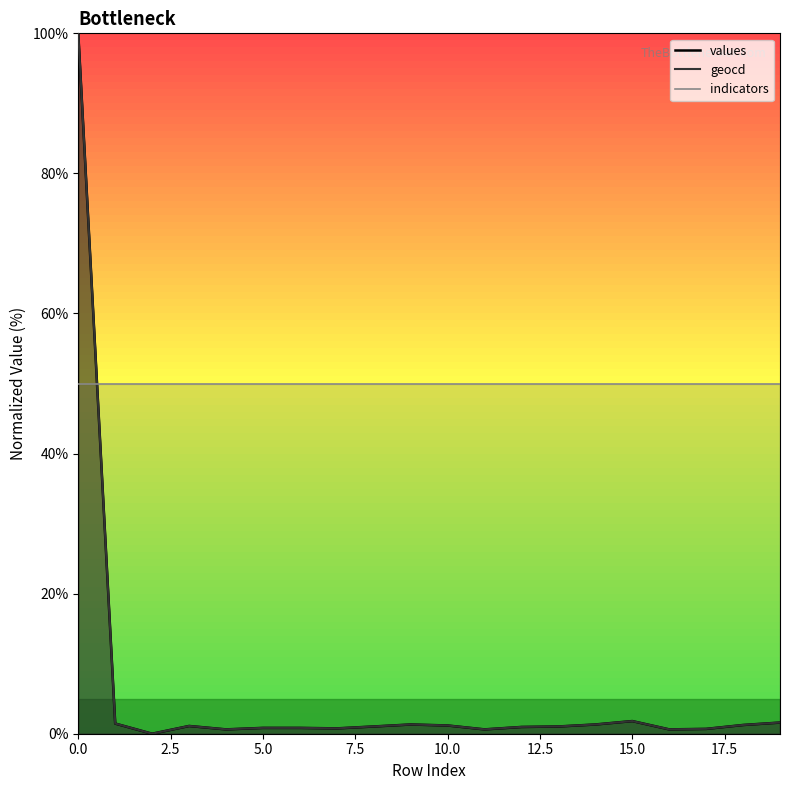

What is the average value of the geocd series?

6.0